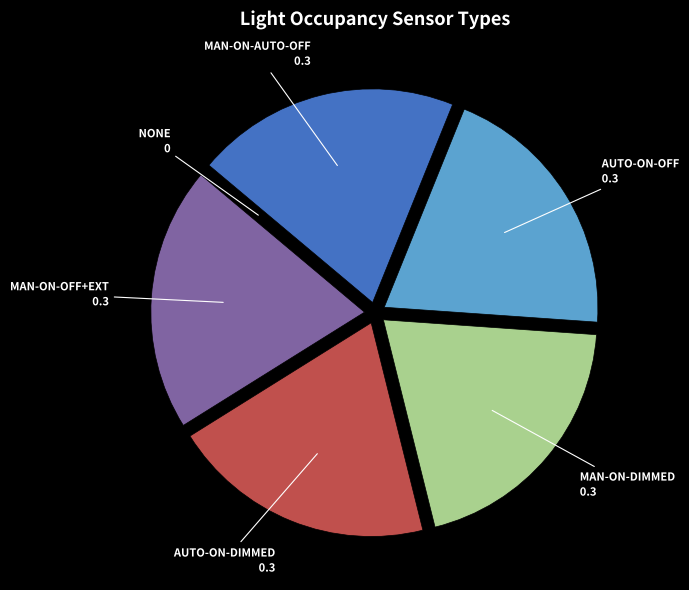

True or false: MAN-ON-OFF+EXT accounts for 26% of the total.

False